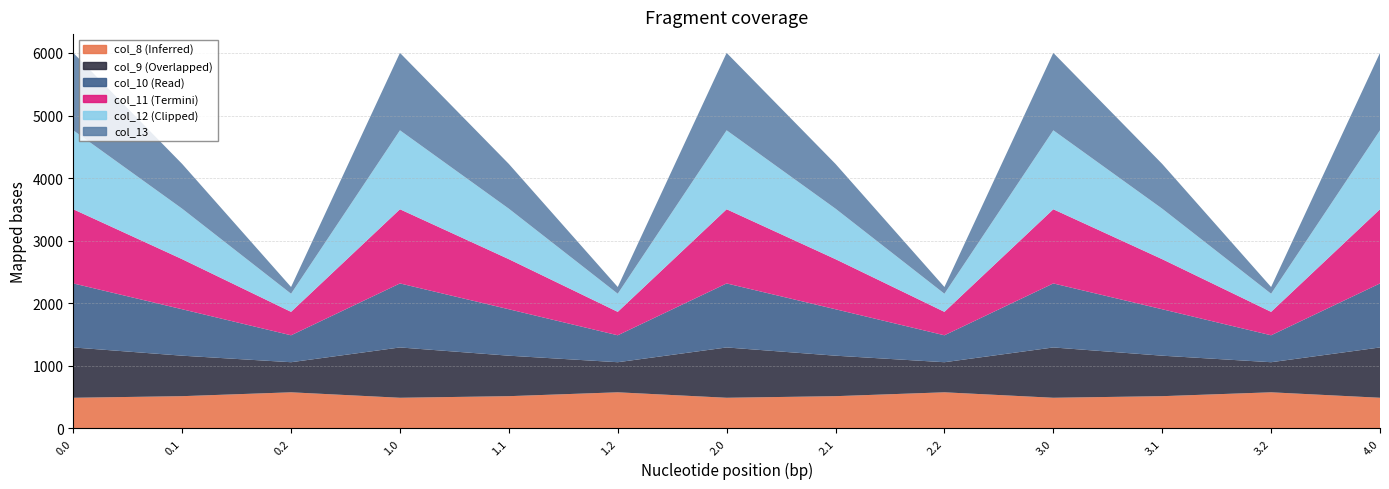

Does the chart display data point markers on the line(s)?

No